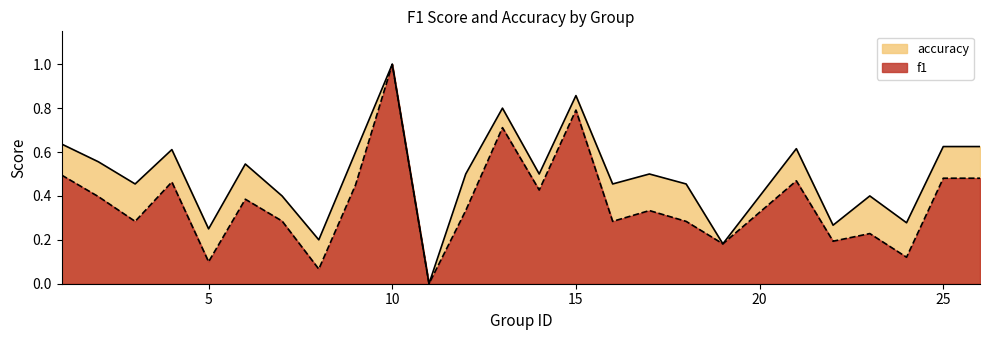

What value does the f1 series have at 17?

0.3